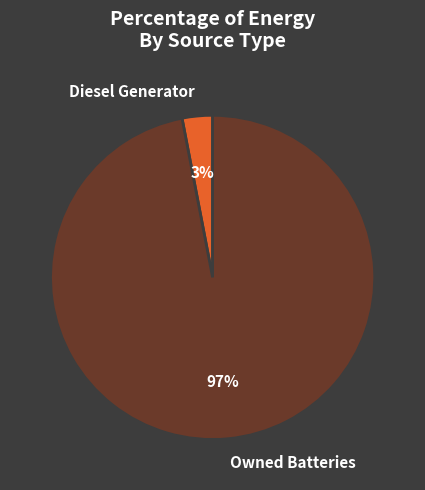

Count the number of slices in the pie.

2